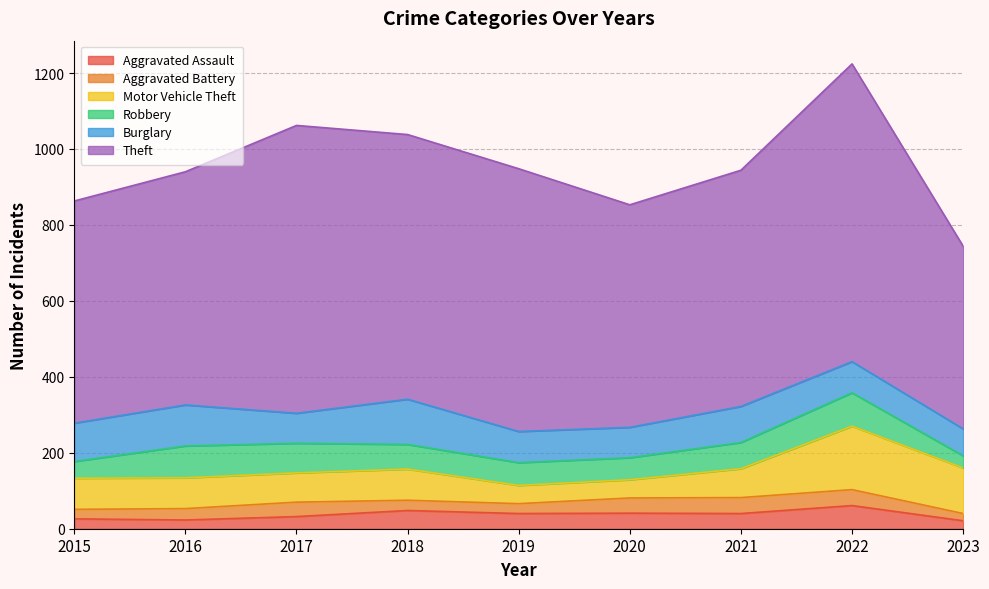

Reading left to right, extract all data points from this chart.

Aggravated Assault: 2015=26	2016=23	2017=32	2018=48	2019=40	2020=41	2021=40	2022=61	2023=21
Aggravated Battery: 2015=25	2016=30	2017=38	2018=27	2019=26	2020=40	2021=42	2022=42	2023=19
Motor Vehicle Theft: 2015=82	2016=81	2017=77	2018=82	2019=48	2020=48	2021=76	2022=167	2023=120
Robbery: 2015=44	2016=84	2017=78	2018=65	2019=60	2020=58	2021=69	2022=88	2023=32
Burglary: 2015=101	2016=108	2017=79	2018=119	2019=82	2020=80	2021=95	2022=82	2023=71
Theft: 2015=585	2016=614	2017=758	2018=697	2019=692	2020=586	2021=622	2022=784	2023=481